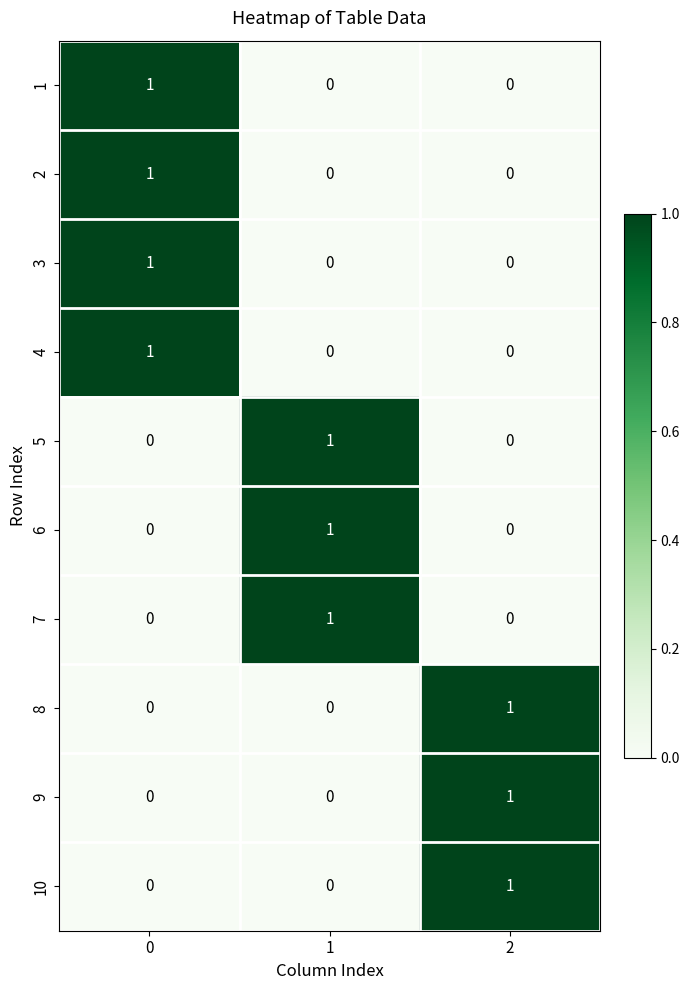

Reading right to left, transcribe all the data shown in this chart.

1: 2=0	1=0	0=1
2: 2=0	1=0	0=1
3: 2=0	1=0	0=1
4: 2=0	1=0	0=1
5: 2=0	1=1	0=0
6: 2=0	1=1	0=0
7: 2=0	1=1	0=0
8: 2=1	1=0	0=0
9: 2=1	1=0	0=0
10: 2=1	1=0	0=0